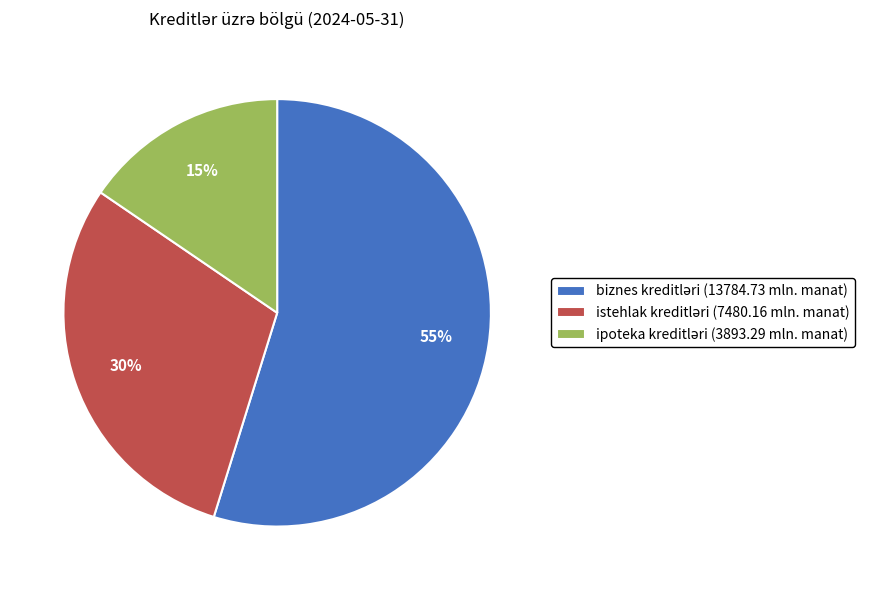

To the nearest percent, what is the average slice percentage?

33%